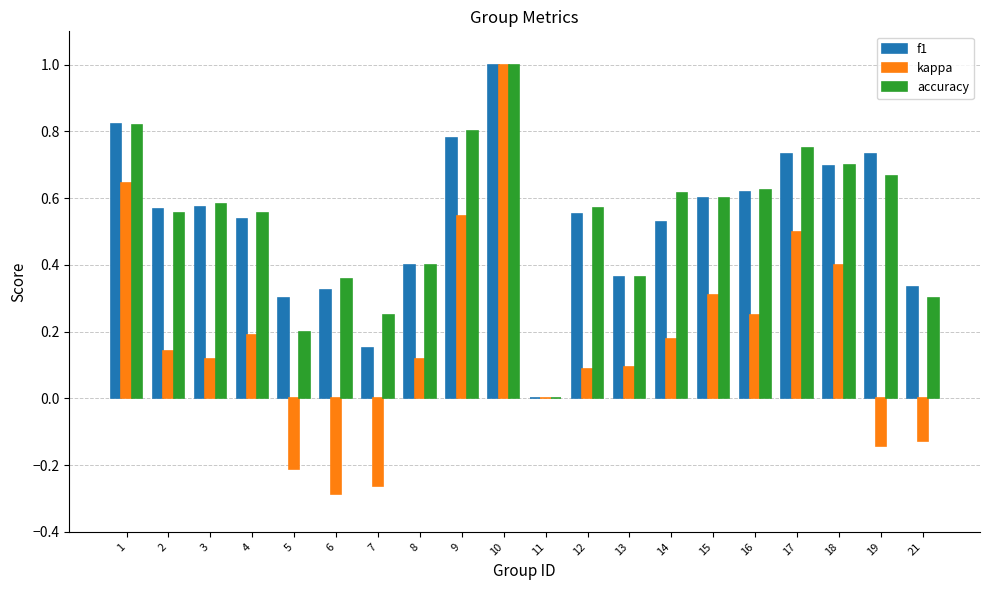

Is the value of f1 at 11 greater than the value of kappa at 1?

No